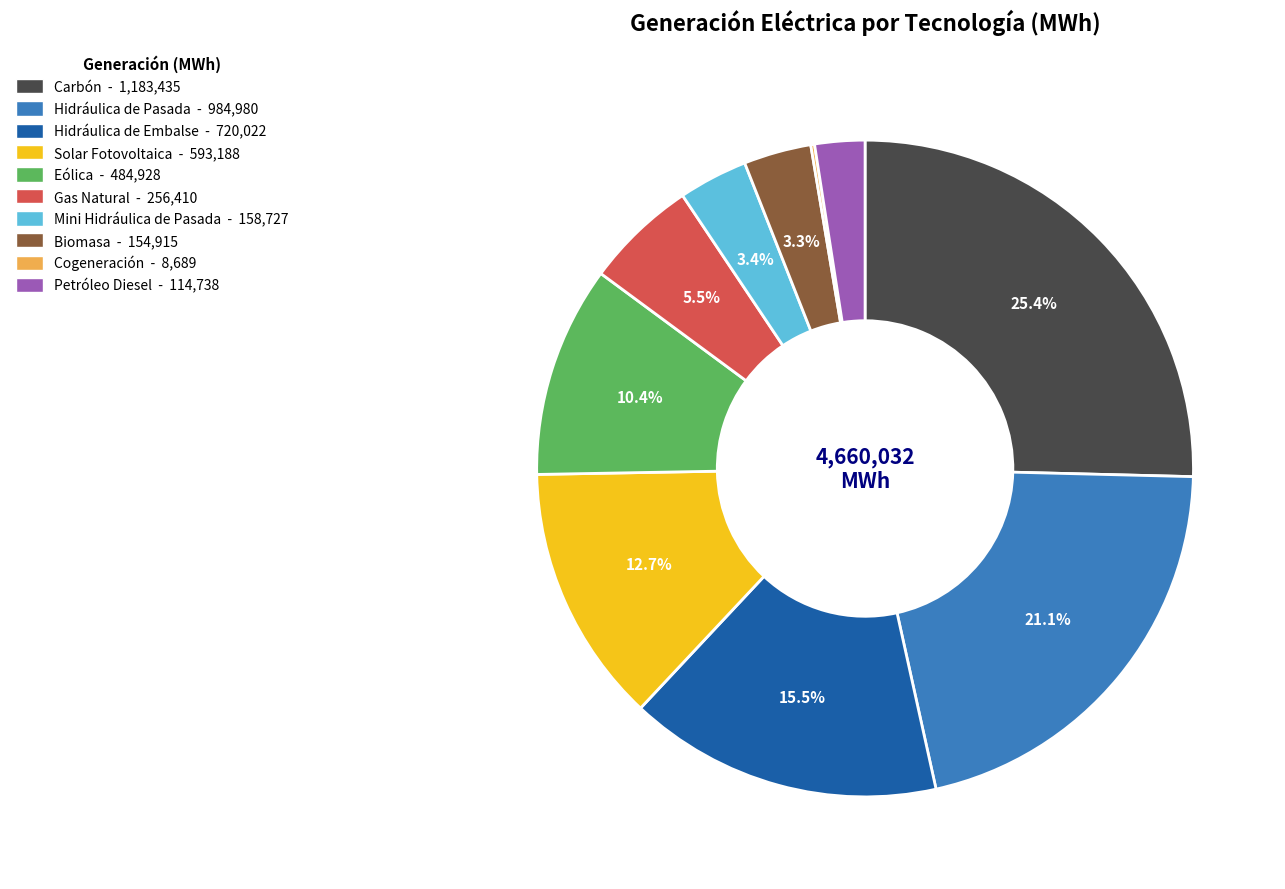

To the nearest percent, what is the combined percentage of Eólica and Gas Natural?

16%